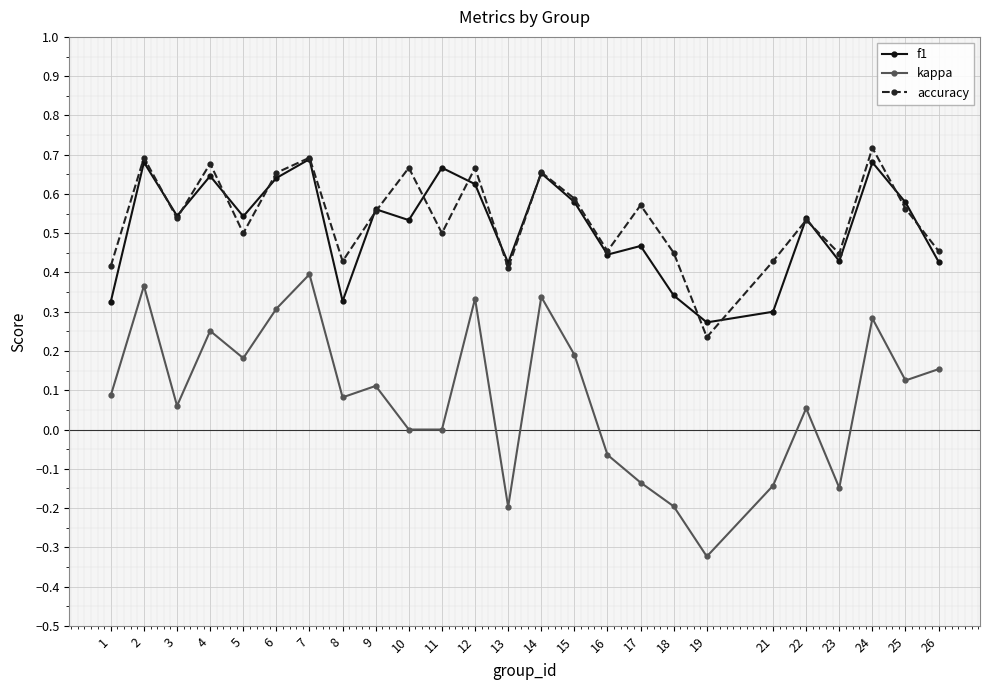

The kappa series shows -0.4 at 11. True or false?

False